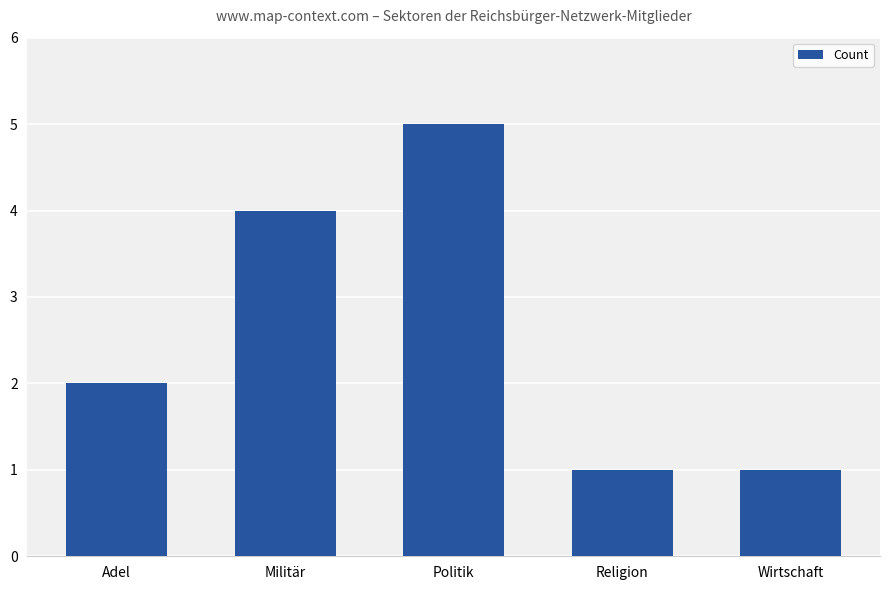

The value at Politik is 7. True or false?

False